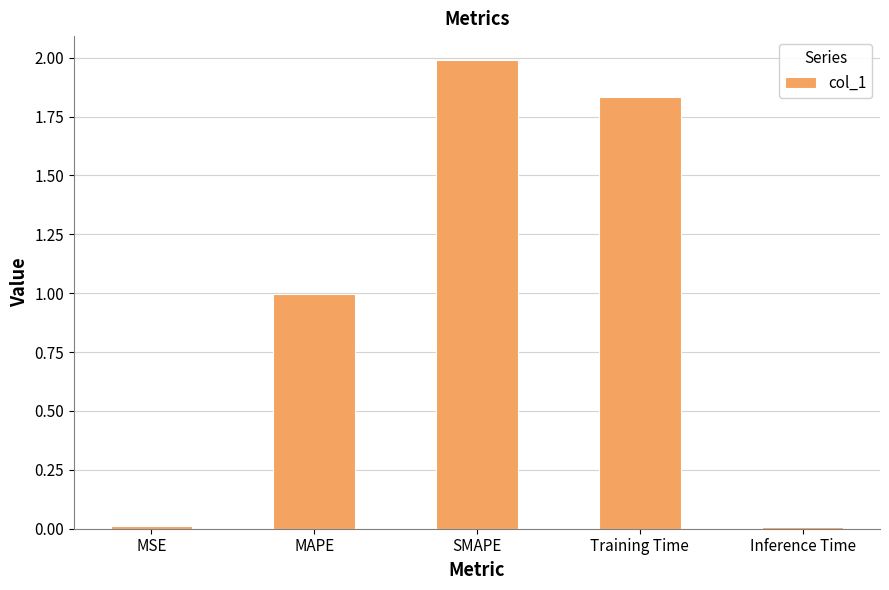

What is the label of the 2nd bar from the left?

MAPE